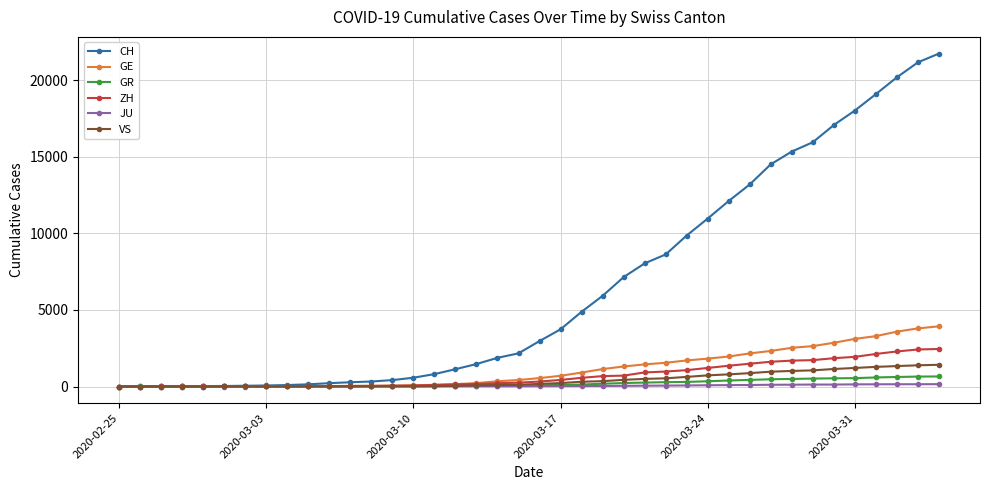

Which series has the widest spread of values?

CH